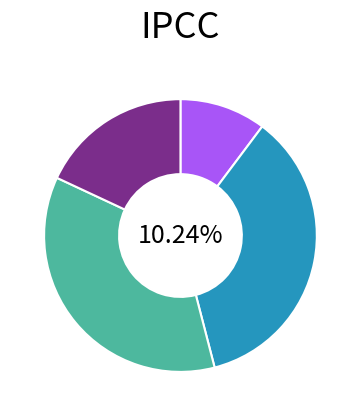

Approximately how many times larger is the value at 30 compared to 32?

2.9